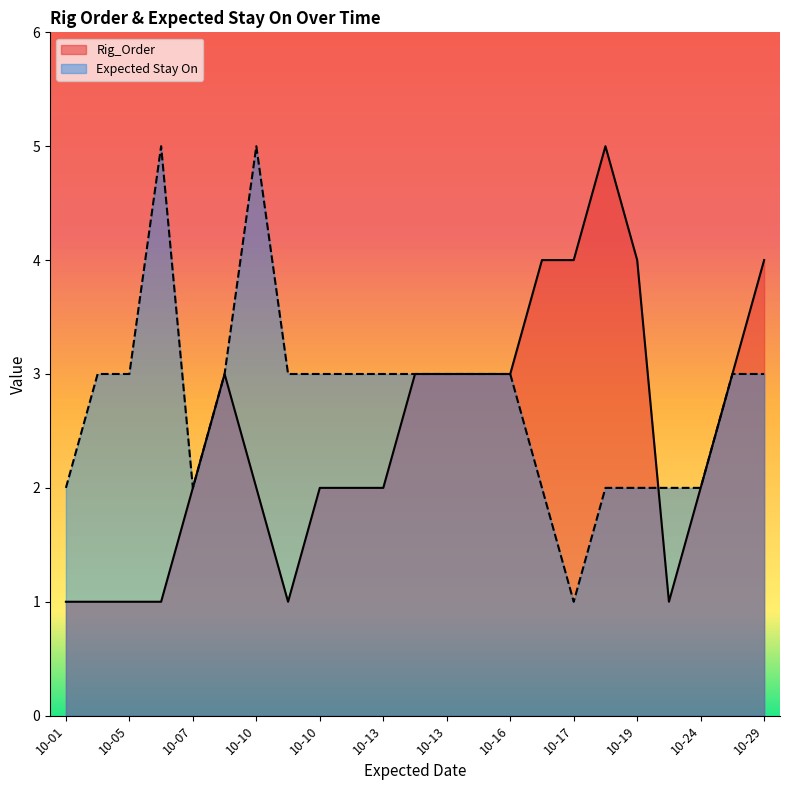

Which series has the largest total across all categories?

Expected Stay On